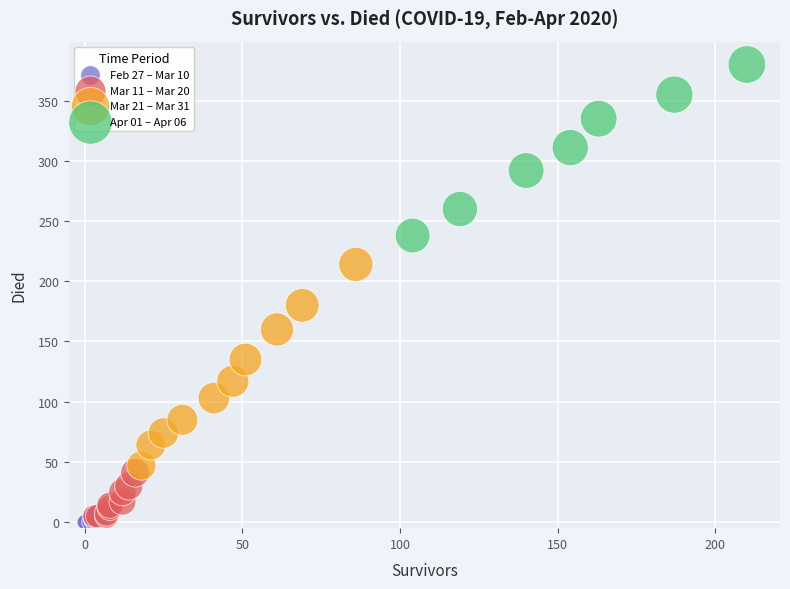

Which series has the largest Y range (max minus min)?

Mar 21 – Mar 31